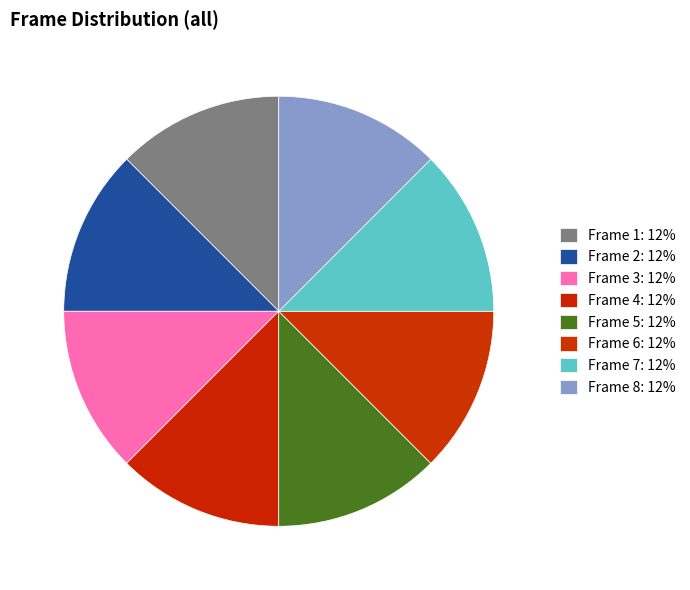

Which category has the biggest portion of the pie?

Frame 8